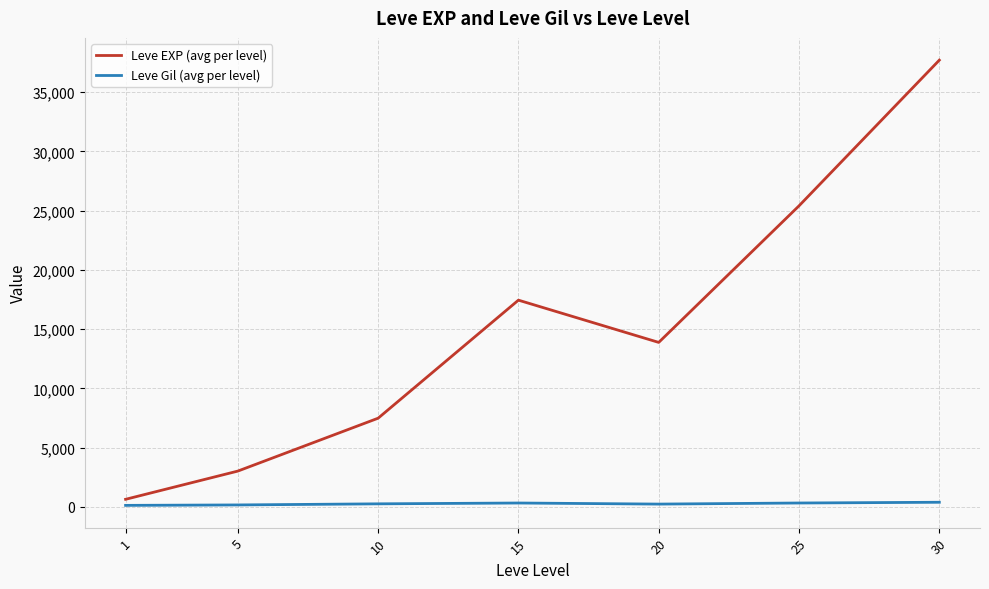

Which series changed the most between 5 and 30?

Leve EXP (avg per level)